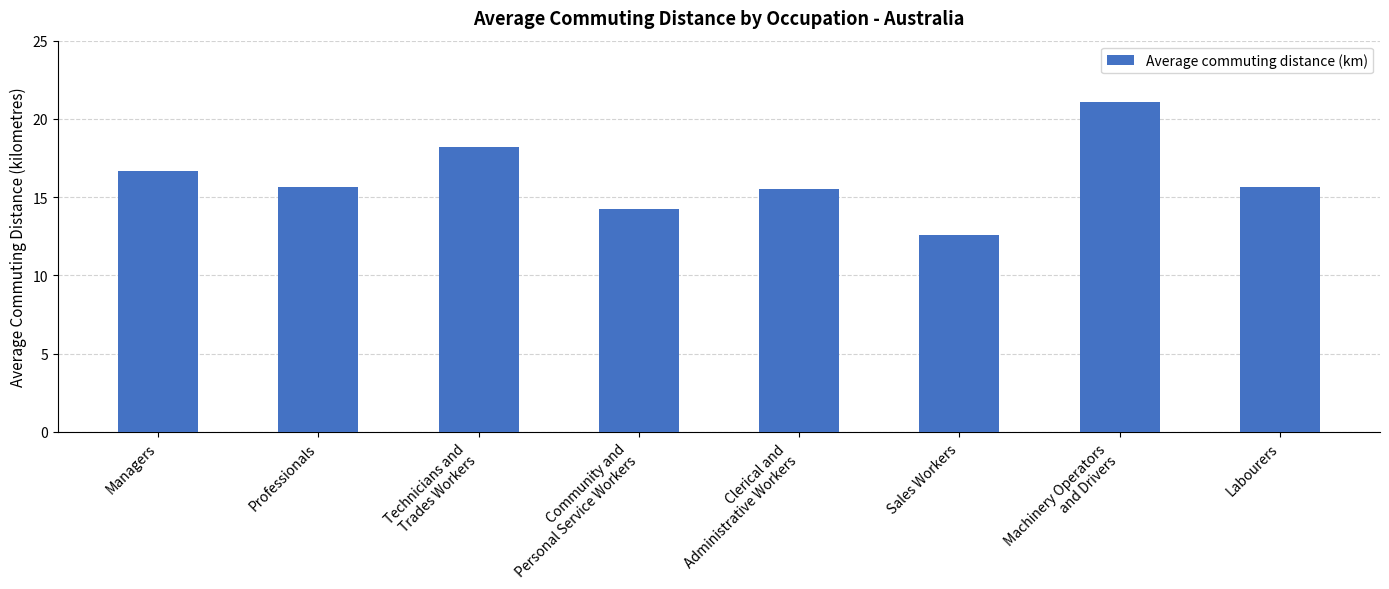

How many bars are there in total?

8